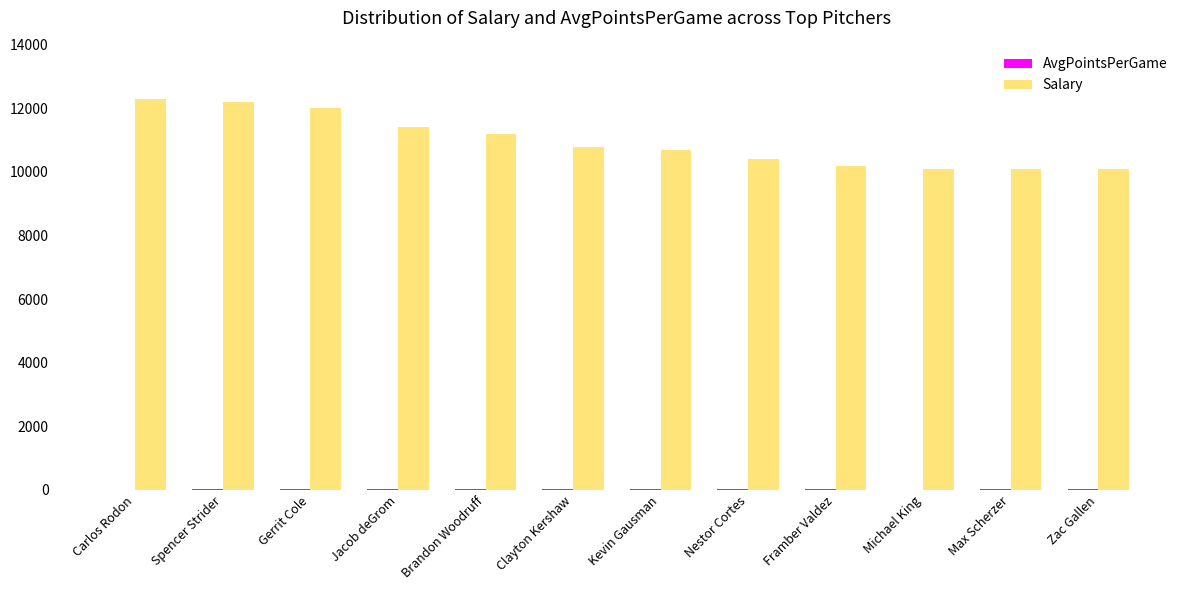

Is it true that Salary equals 10800.0 at Clayton Kershaw?

True